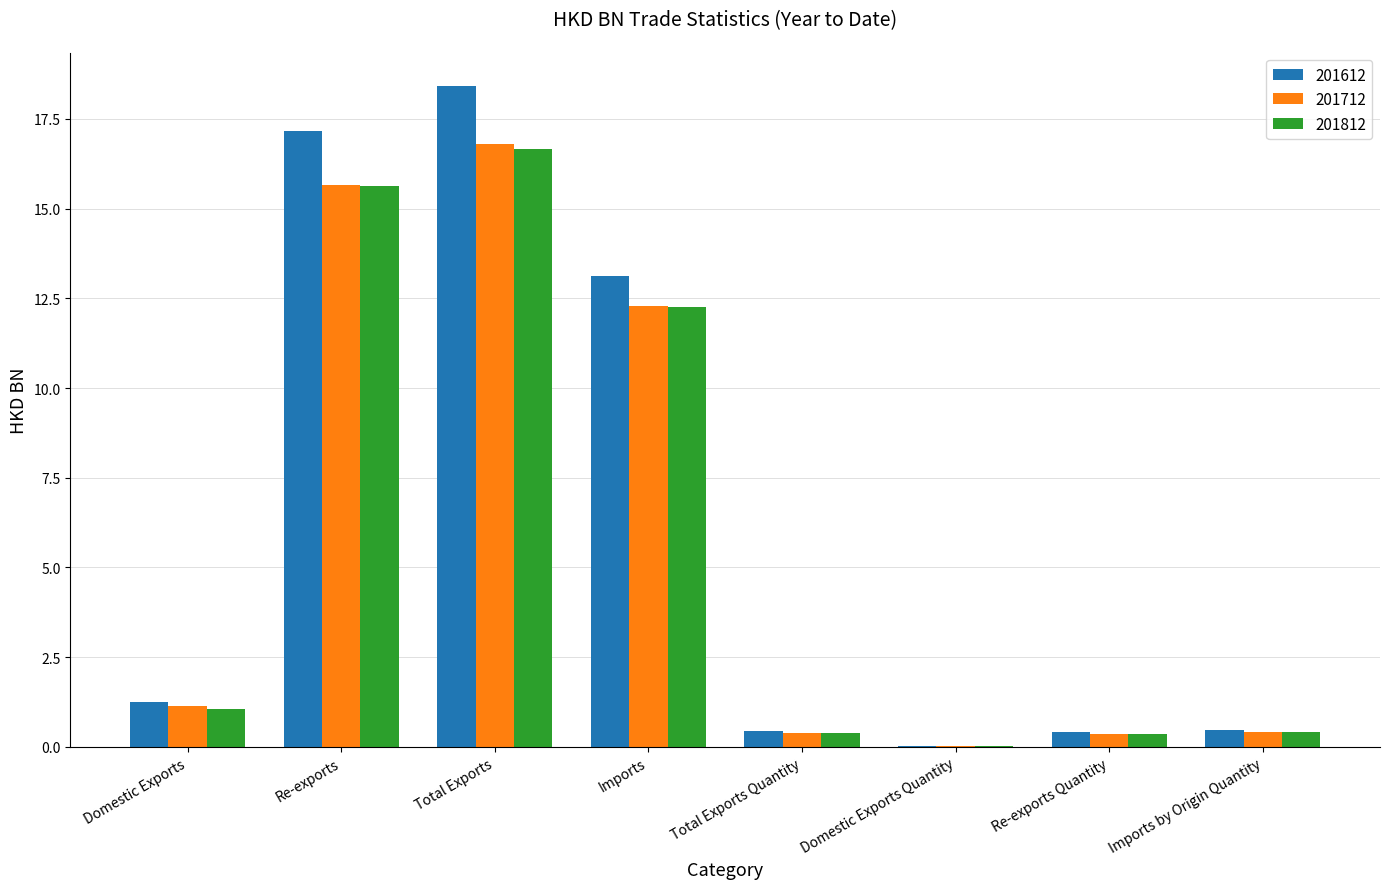

What is the approximate value of 201612 at Domestic Exports?

1.2